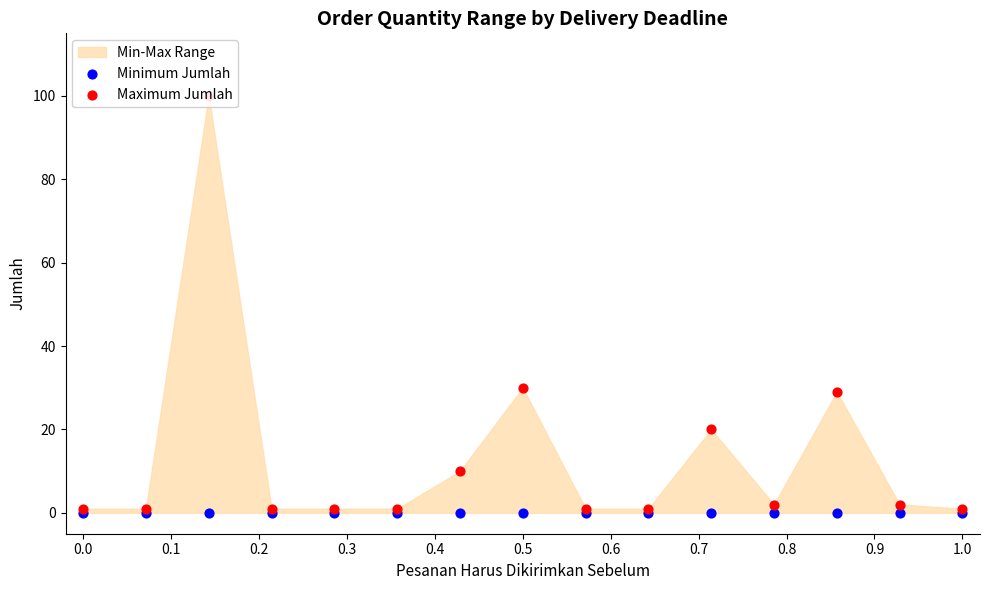

Which series has the largest total across all categories?

Maximum Jumlah